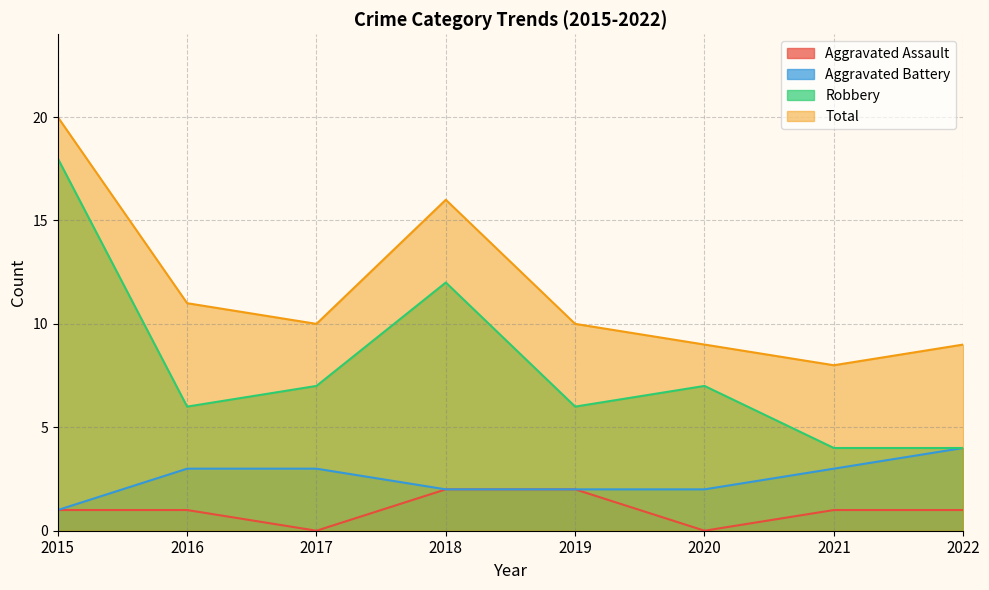

The value of Robbery at 2016 is 6. True or false?

True